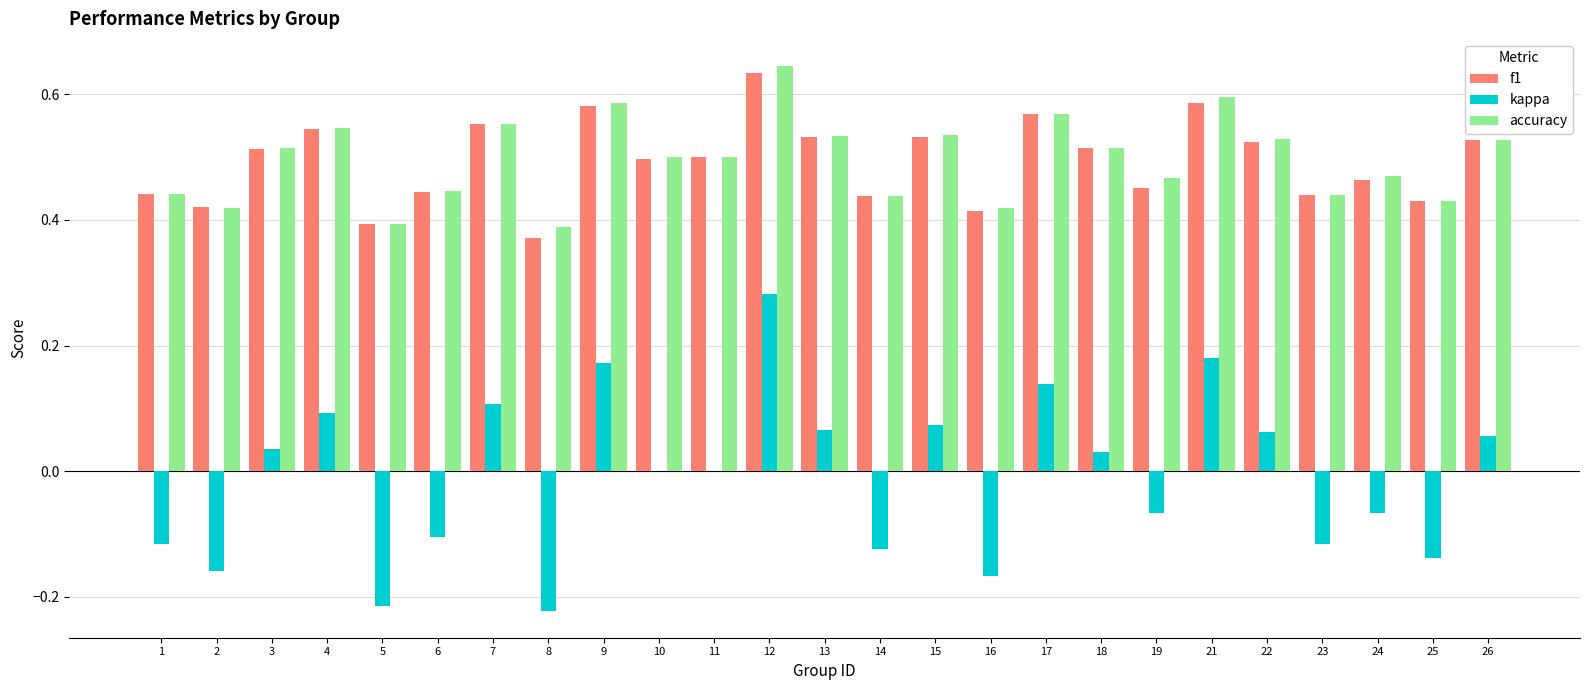

The value of f1 at 18 is 0.5. True or false?

True